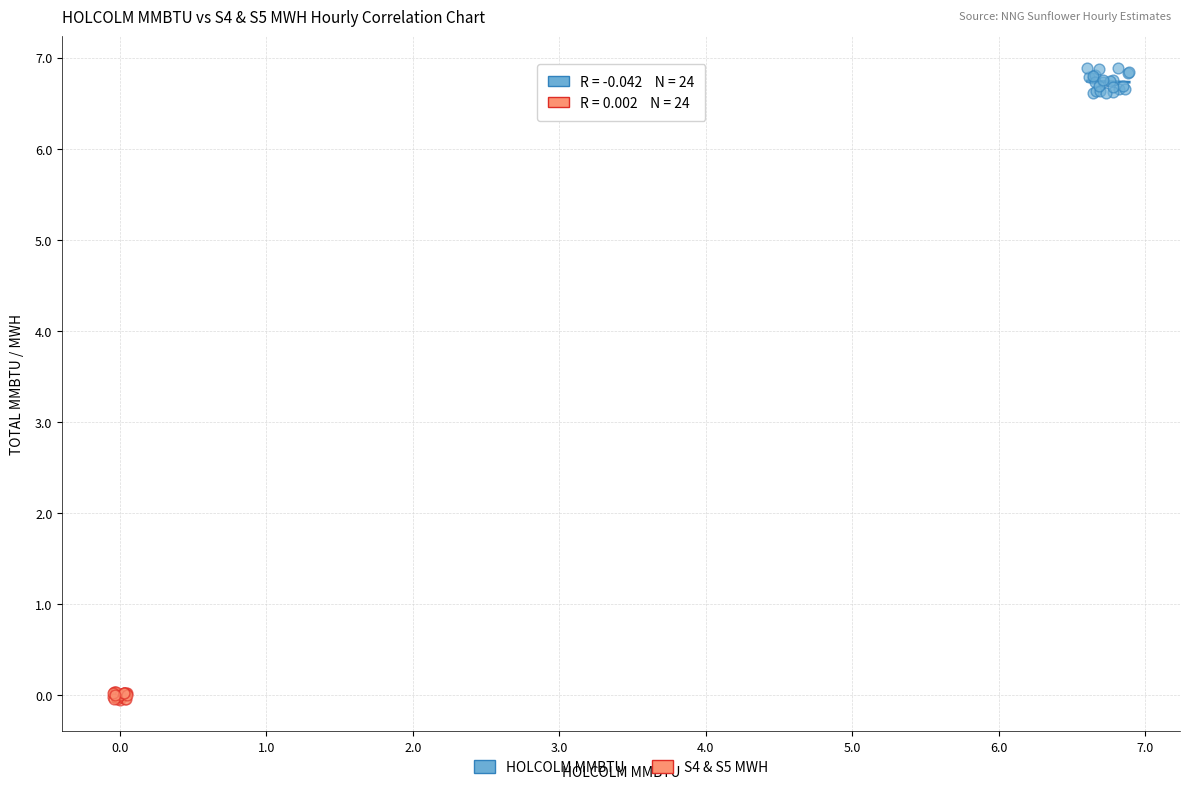

Which series has the largest Y range (max minus min)?

HOLCOLM MMBTU